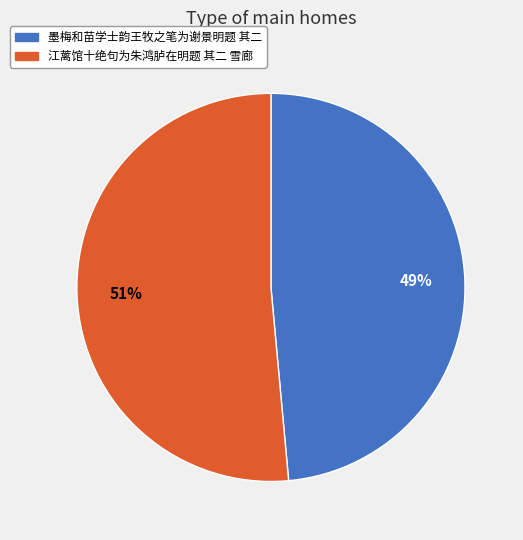

Between 江蓠馆十绝句为朱鸿胪在明题 其二 雪廊 and 墨梅和苗学士韵王牧之笔为谢景明题 其二, which is larger?

江蓠馆十绝句为朱鸿胪在明题 其二 雪廊